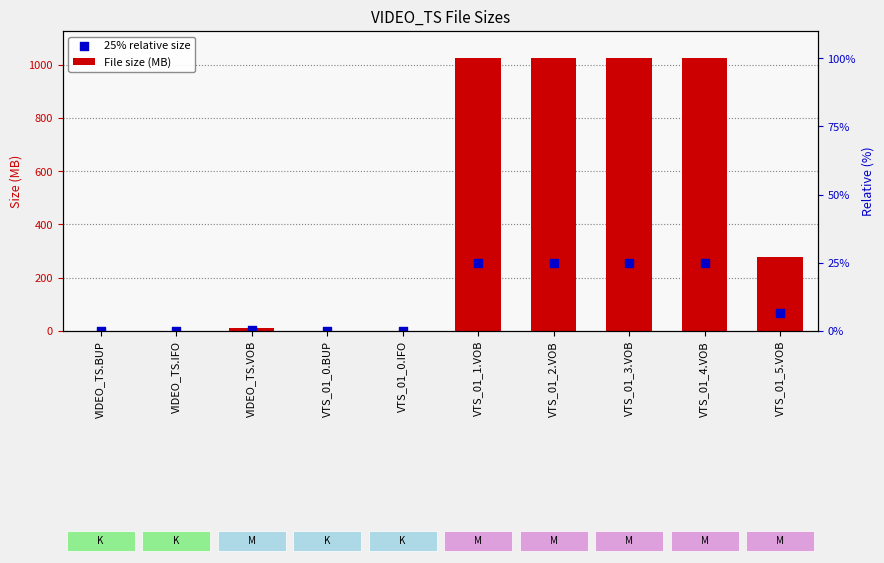

At how many categories does at least one series exceed 218?

5